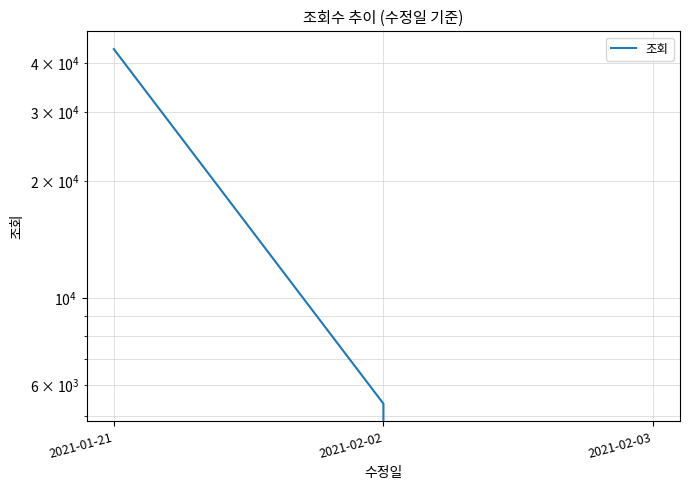

What is the sum of all values?

48844